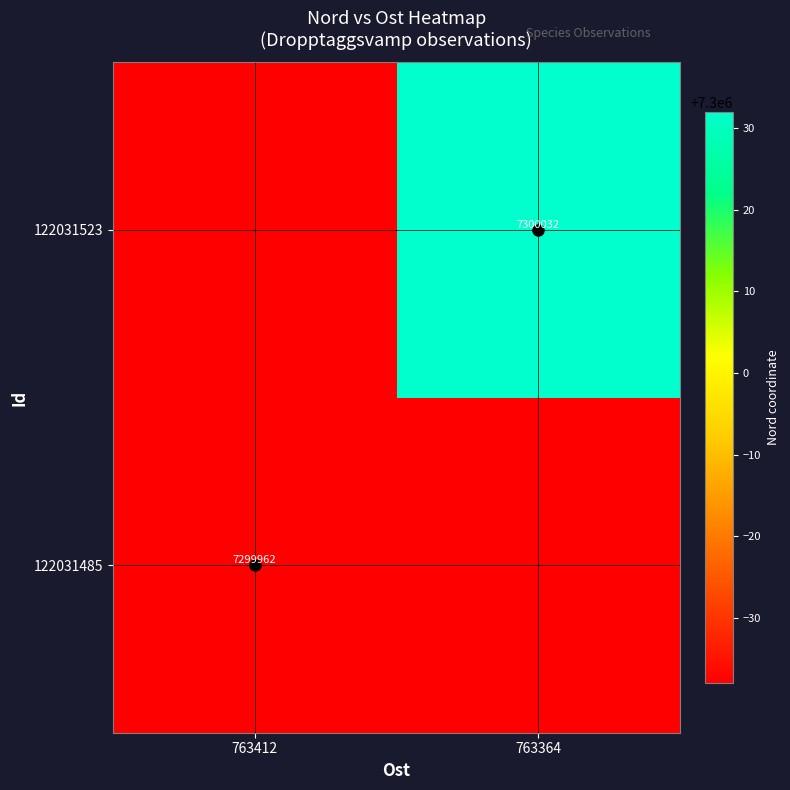

The value of 122031485 at 763412 is 7299962. True or false?

True